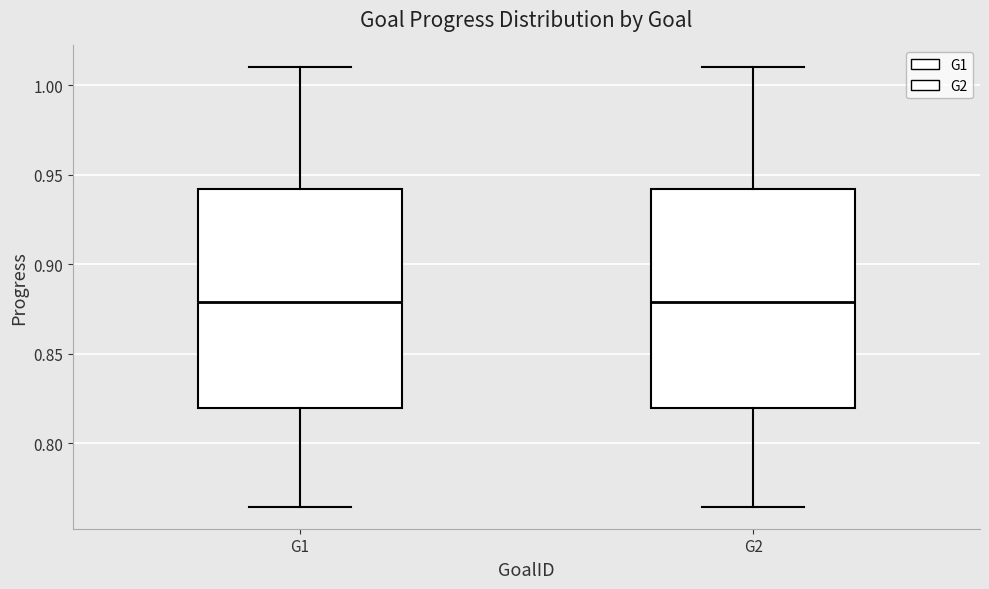

Reading left to right, transcribe this box plot: for each box, give where its median line is, the range the box spans, and where its two whiskers end, as read against the y-axis. The values are not printed on the chart, so give them approximately, as read against the axis.

G1: median 0.880, box 0.820 to 0.940, whiskers 0.765 to 1.010
G2: median 0.880, box 0.820 to 0.940, whiskers 0.765 to 1.010